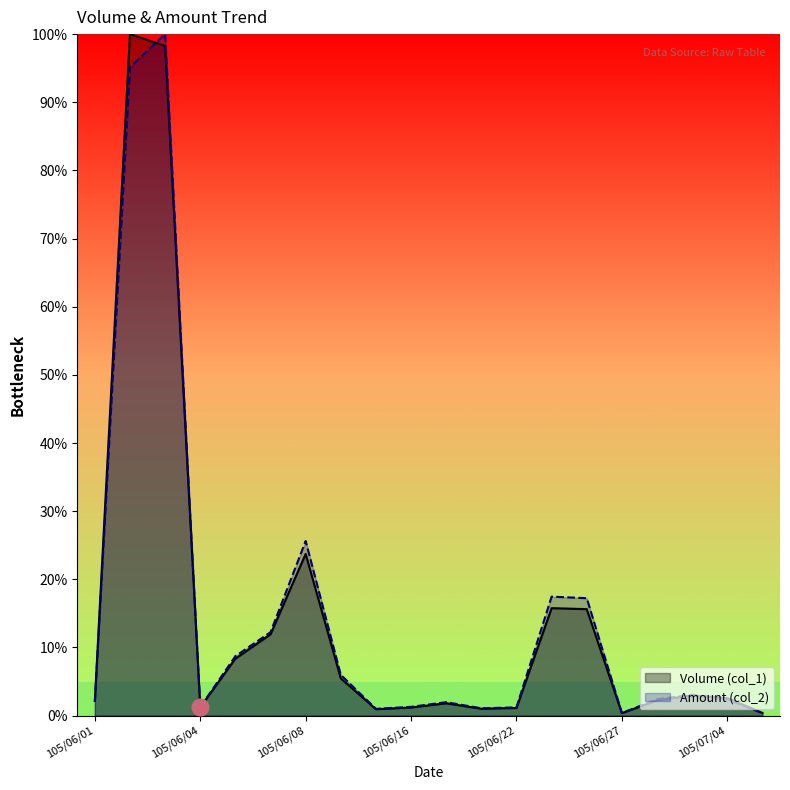

Is the value of Volume (col_1) at 105/07/04 greater than the value of Amount (col_2) at 105/06/07?

No